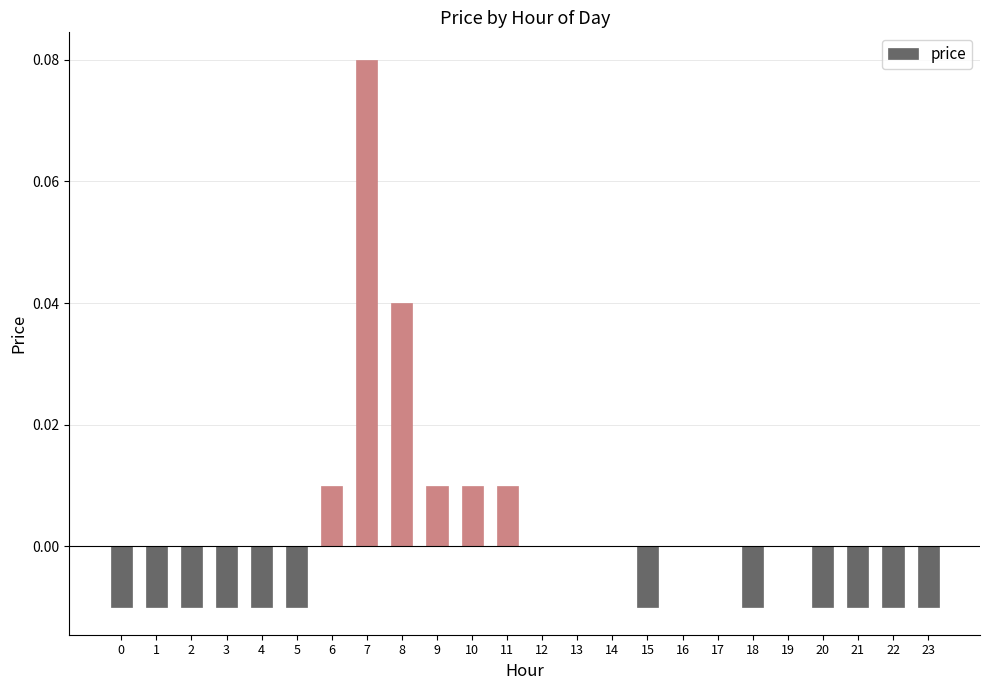

True or false: the data shows 0.0 at 8.

True